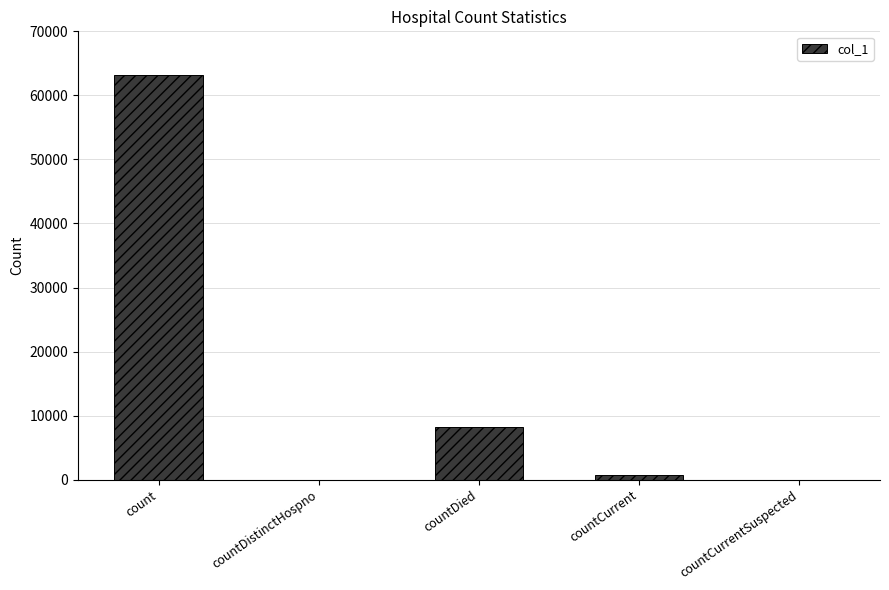

Which has a higher value, countDied or countDistinctHospno?

countDied